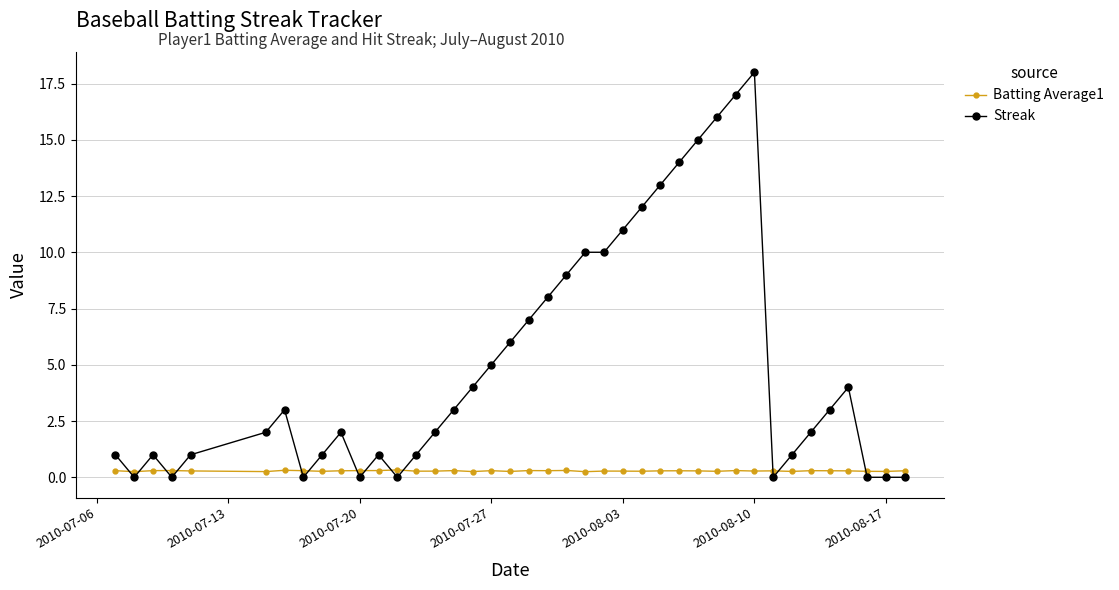

Count the number of data series in this chart.

2